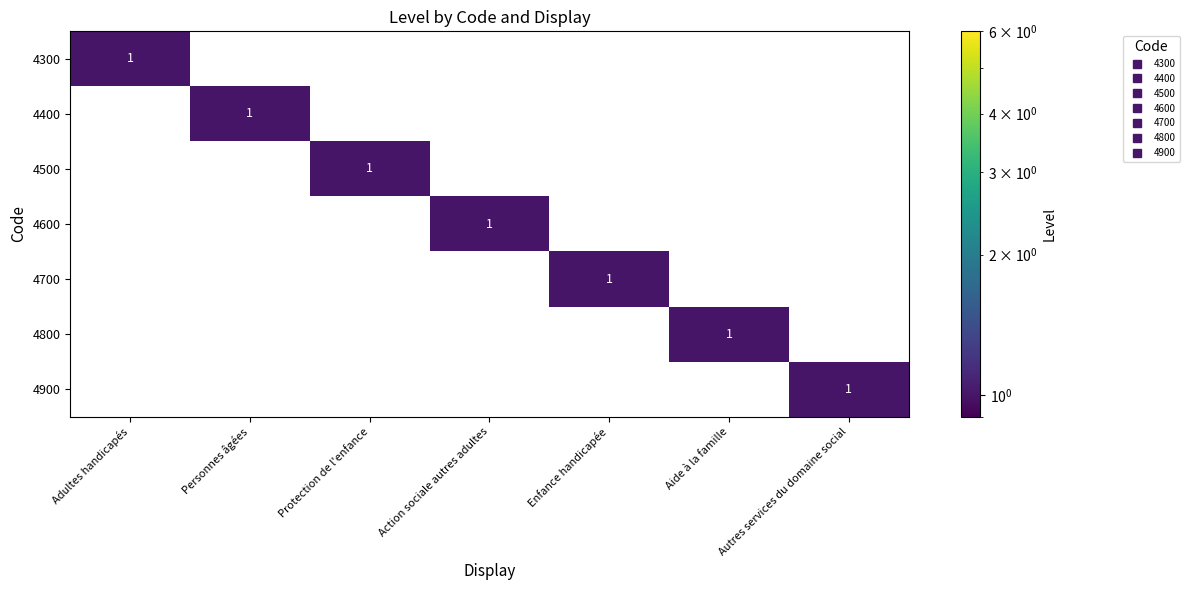

How many series are shown in this chart?

7